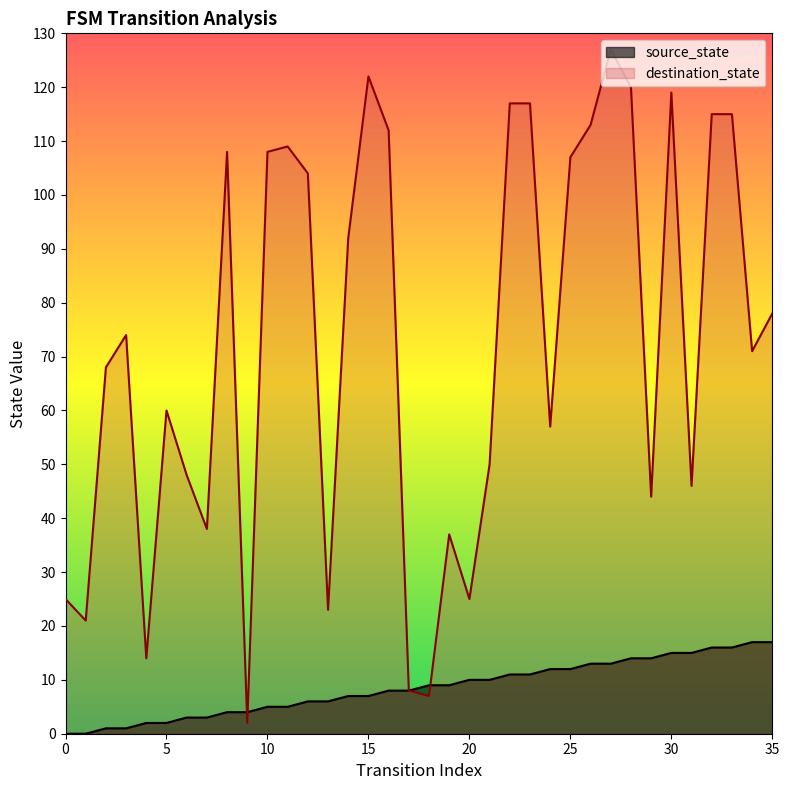

At 23, list the series in order from largest to smallest.

destination_state, source_state